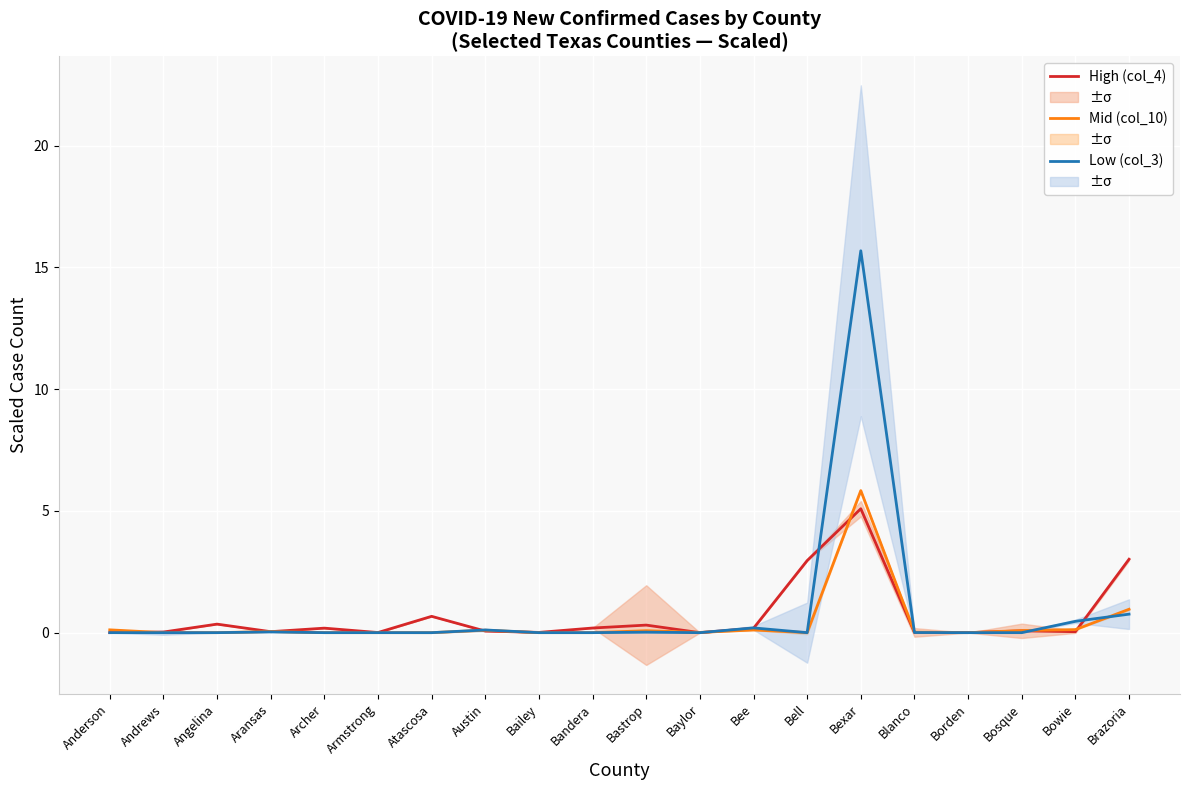

What are all the series names shown in the legend?

High (col_4), Mid (col_10), Low (col_3)